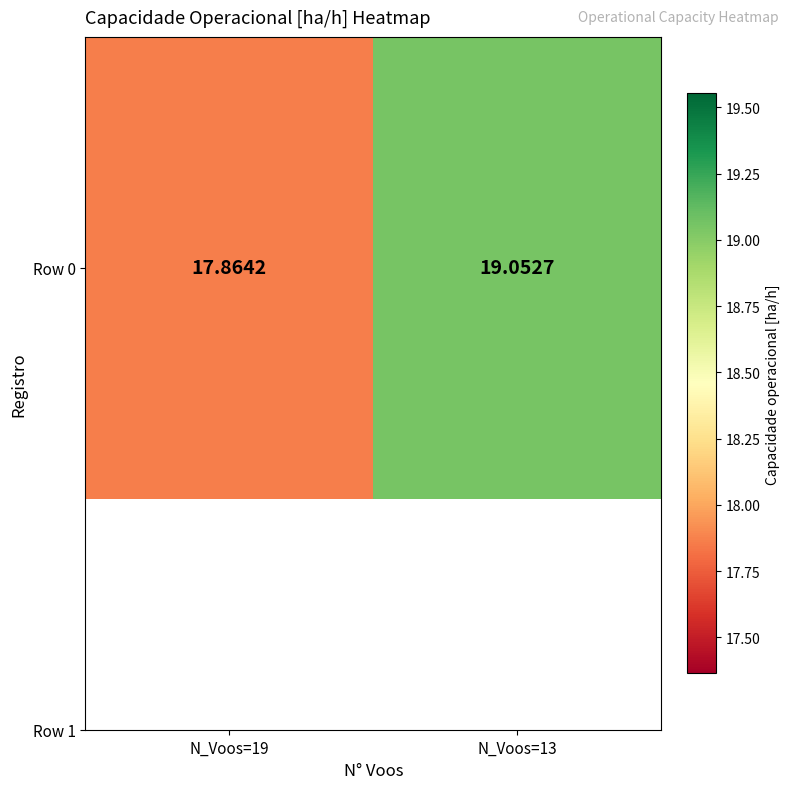

Is it true that the value at N_Voos=19 is 30.8?

False